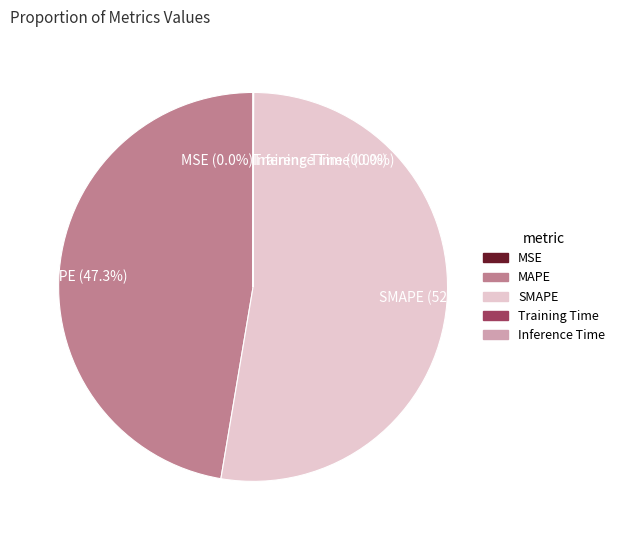

Between MAPE (47.3%) and SMAPE (52.6%), which is larger?

SMAPE (52.6%)